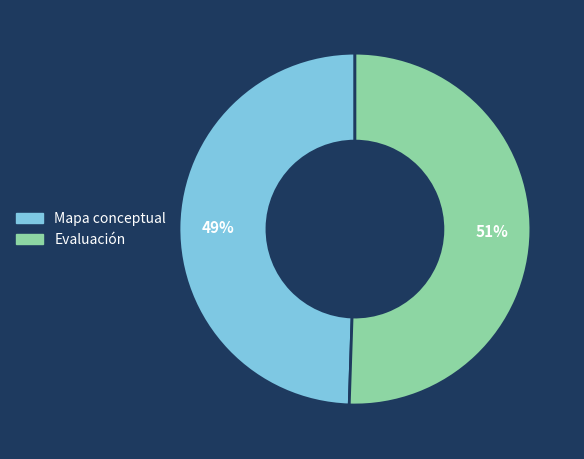

To the nearest percent, what is the combined percentage of Mapa conceptual and Evaluación?

100%